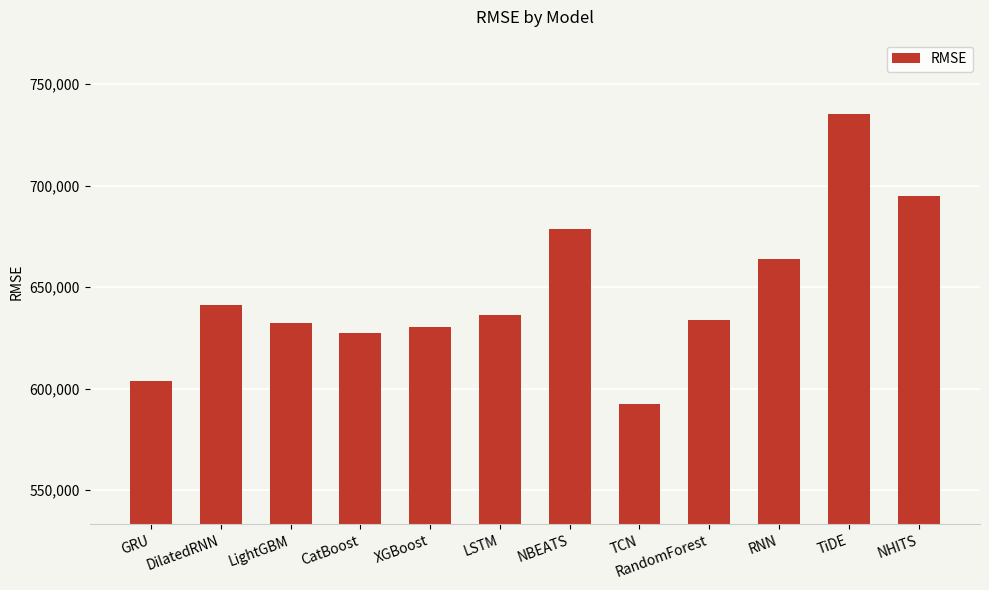

Is it true that the value at RNN is 916870.4?

False